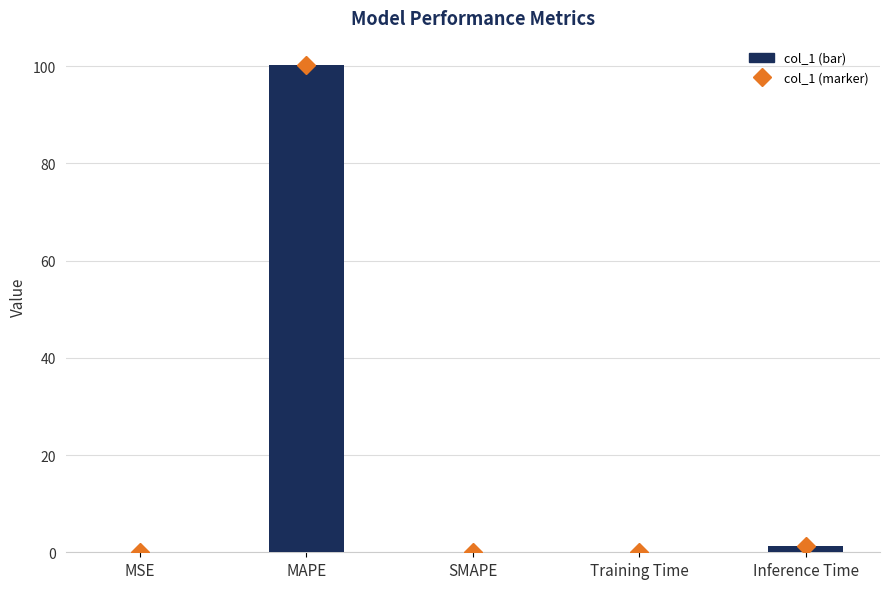

What is the sum of all values?

101.5